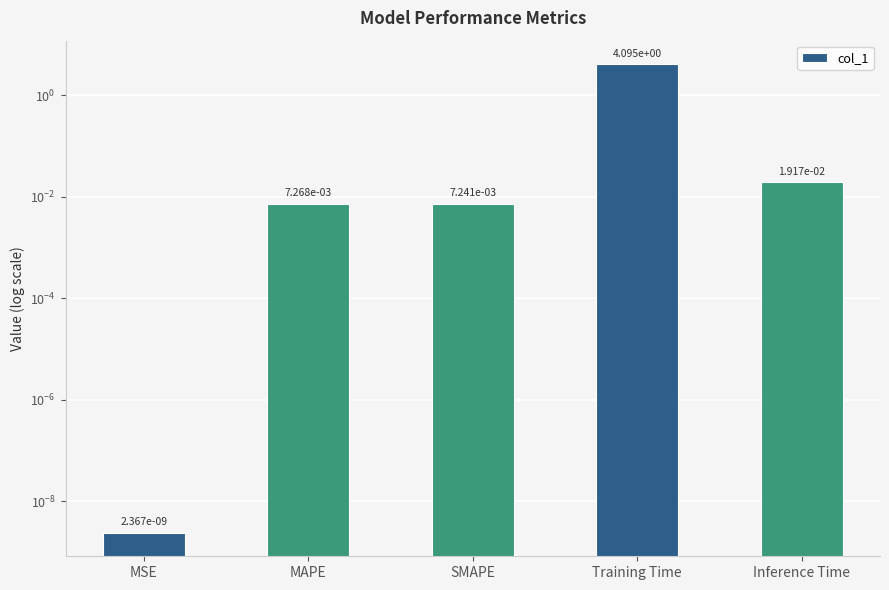

Reading left to right, transcribe all the data shown in this chart.

MSE=0.0	MAPE=0.0	SMAPE=0.0	Training Time=4.1	Inference Time=0.0